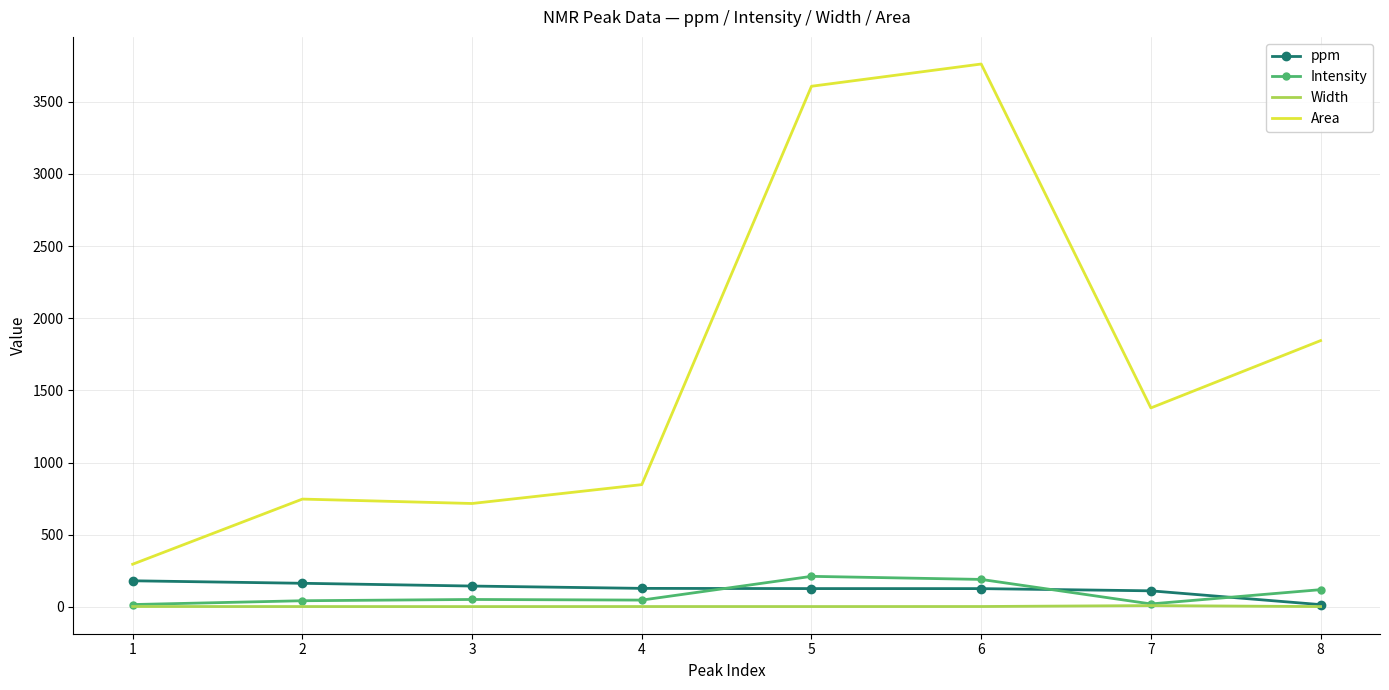

Which series has the largest total across all categories?

Area